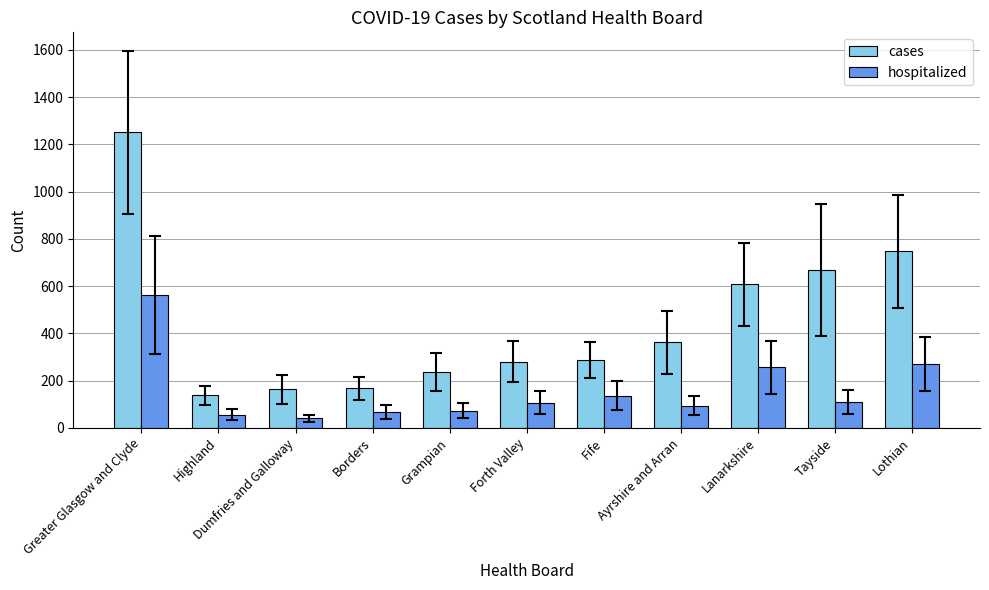

Rank the series by their maximum value, from highest to lowest.

cases, hospitalized